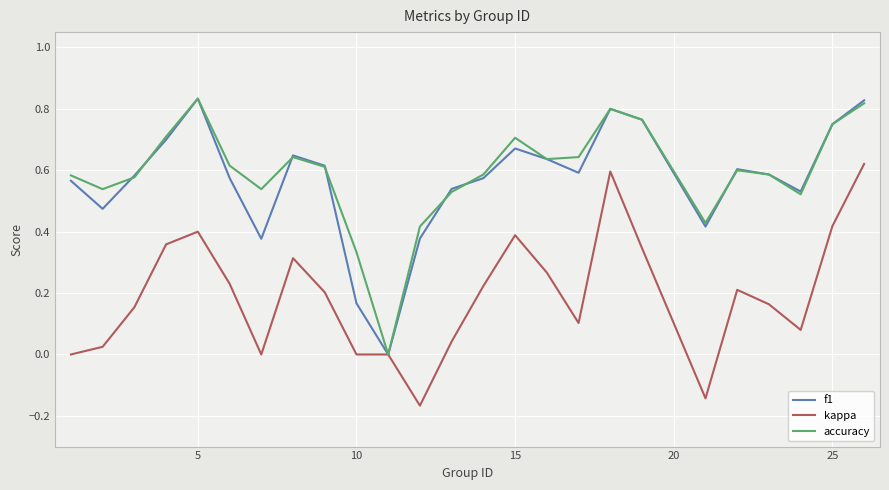

Reading left to right, extract all data points from this chart.

f1: 0.6	0.5	0.6	0.7	0.8	0.6	0.4	0.6	0.6	0.2	0.0	0.4	0.5	0.6	0.7	0.6	0.6	0.8	0.8	0.4	0.6	0.6	0.5	0.8	0.8
kappa: 0.0	0.0	0.2	0.4	0.4	0.2	0.0	0.3	0.2	0.0	0.0	-0.2	0.0	0.2	0.4	0.3	0.1	0.6	0.3	-0.1	0.2	0.2	0.1	0.4	0.6
accuracy: 0.6	0.5	0.6	0.7	0.8	0.6	0.5	0.6	0.6	0.3	0.0	0.4	0.5	0.6	0.7	0.6	0.6	0.8	0.8	0.4	0.6	0.6	0.5	0.8	0.8